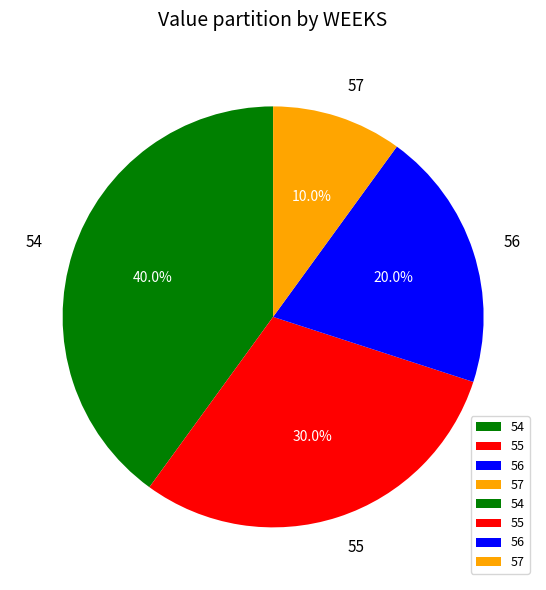

To the nearest percent, what portion does 54 represent?

40%